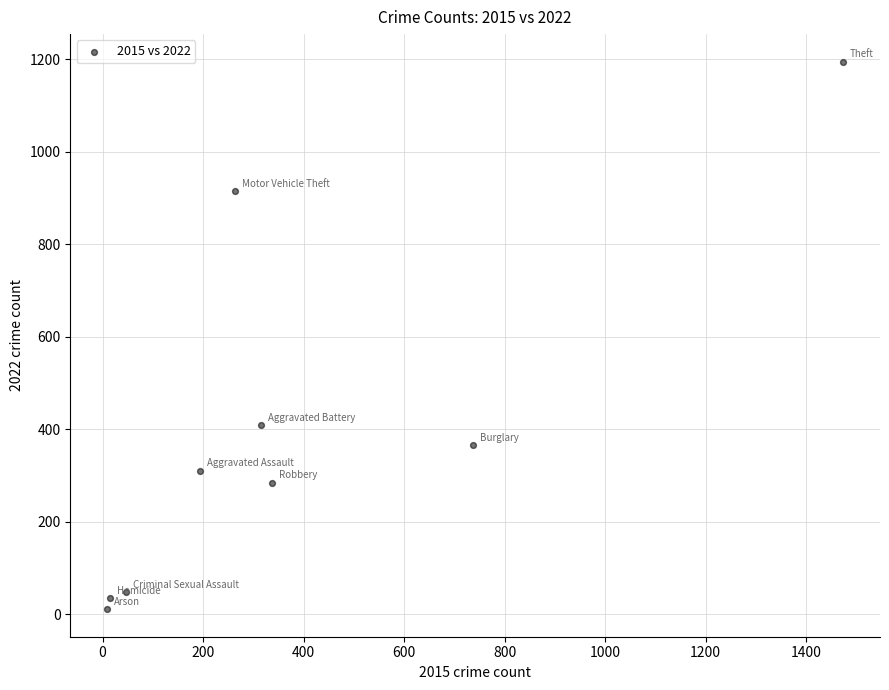

What is the average X value?

377